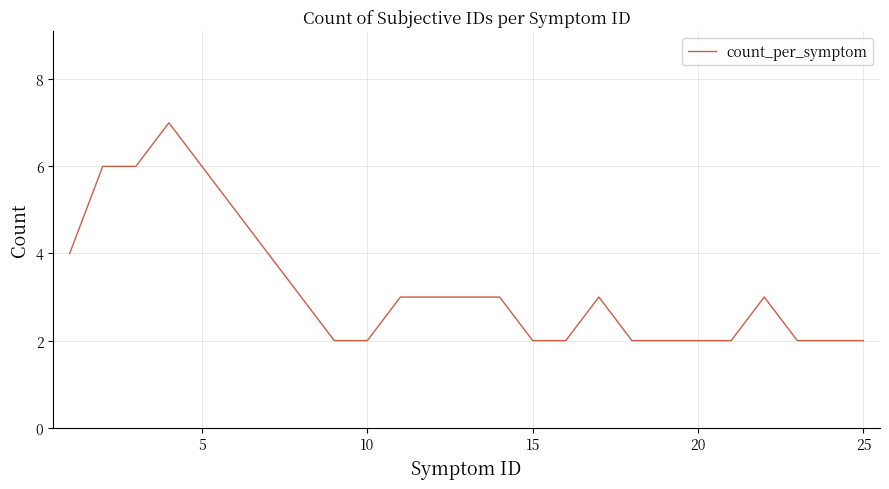

What is the average value?

3